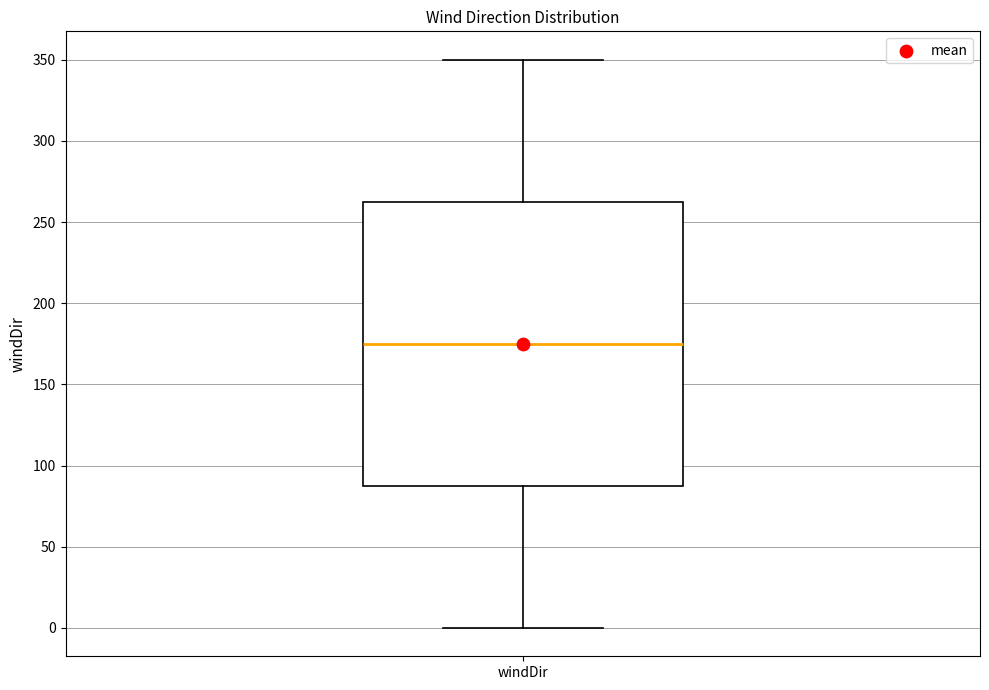

Read this box plot against the y-axis: the position of the median line, the range covered by the box, and the ends of both whiskers. The values are not printed on the chart, so give them approximately, as read against the axis.

median 175, box 90 to 265, whiskers 0 to 350